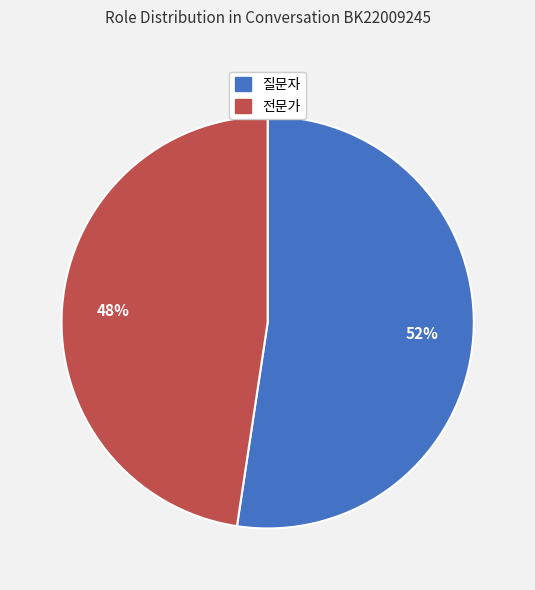

Approximately how many times larger is the value at 전문가 compared to 질문자?

0.9